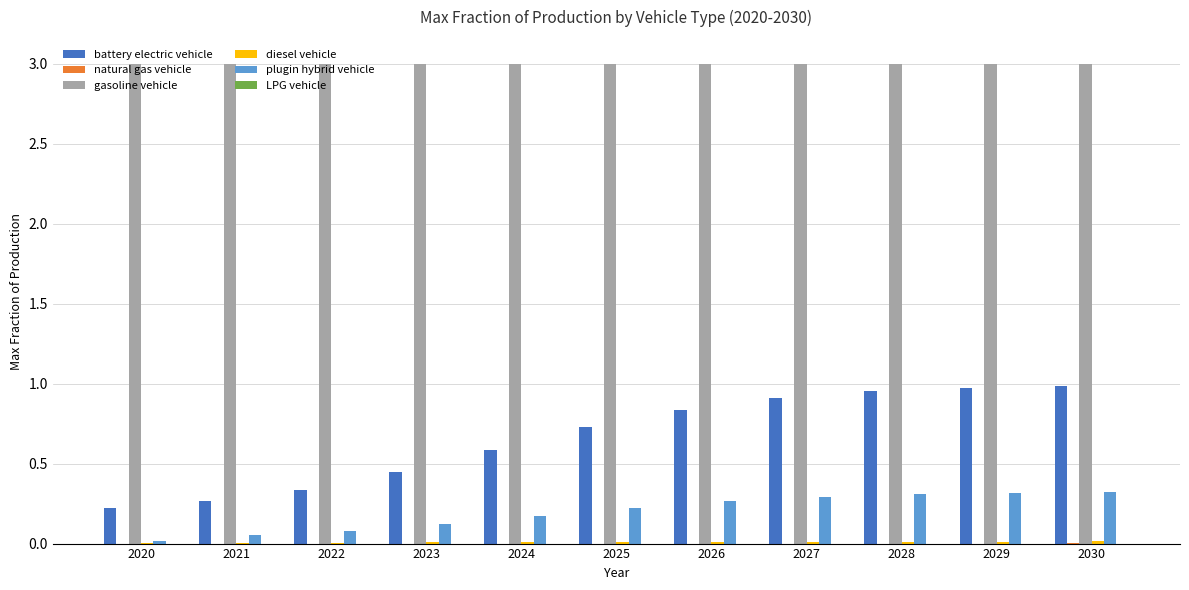

The plugin hybrid vehicle series shows 0.2 at 2025. True or false?

True